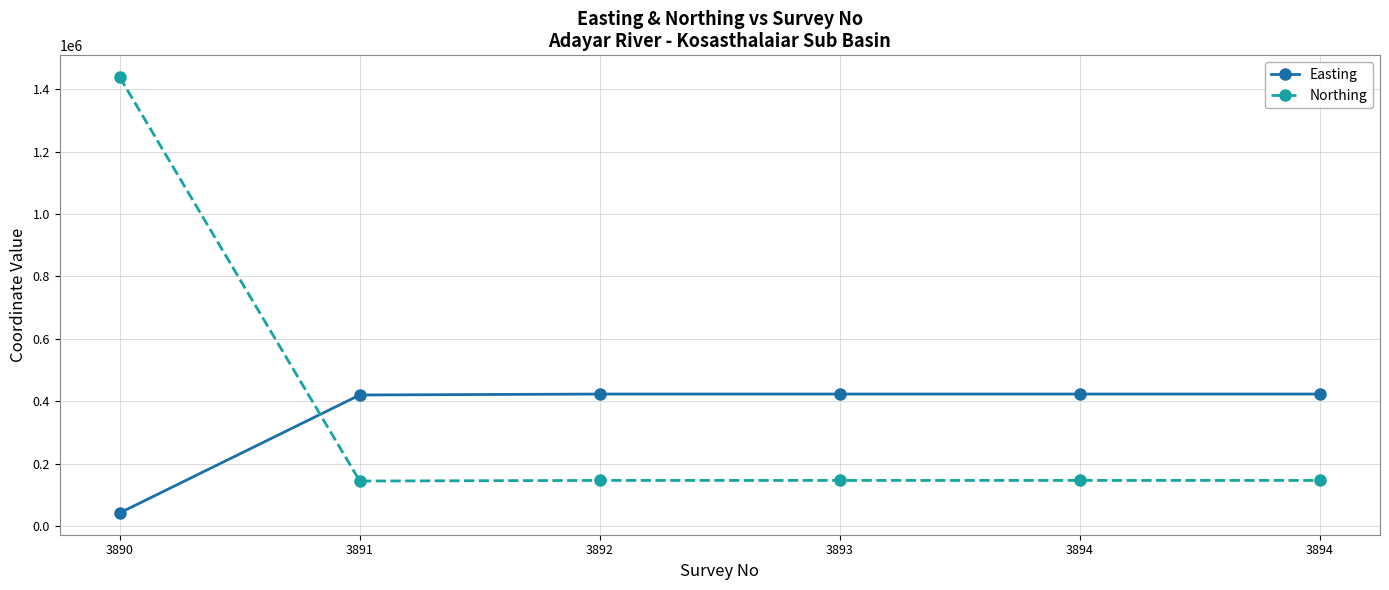

Which category has the lowest value in the Northing series?

3891